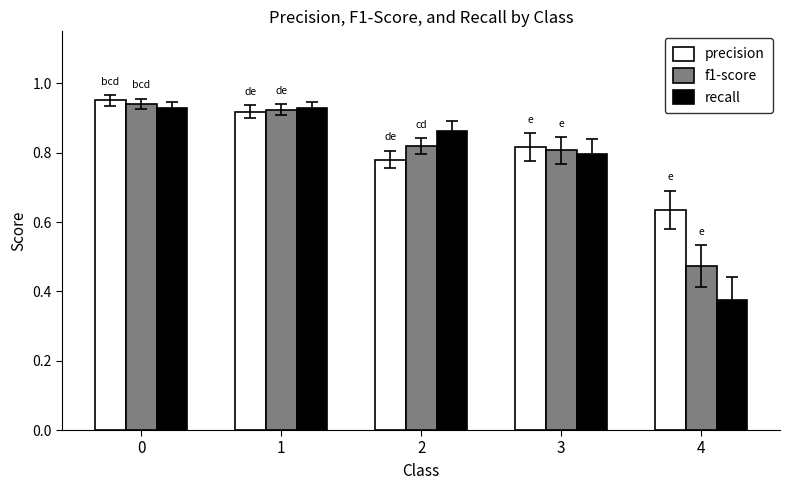

Which series has the widest spread of values?

recall